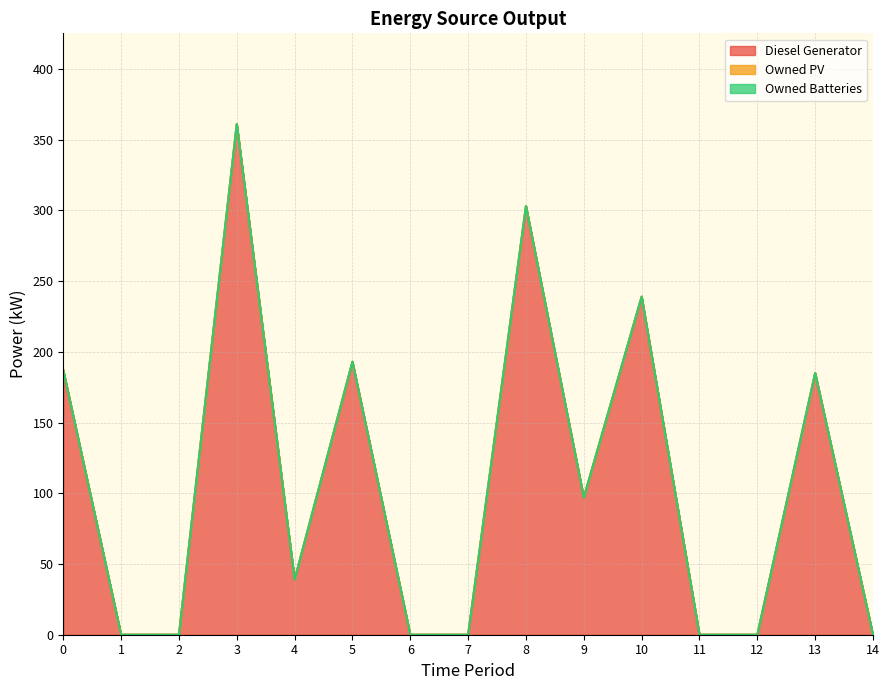

Which series has the largest range (max minus min)?

Diesel Generator